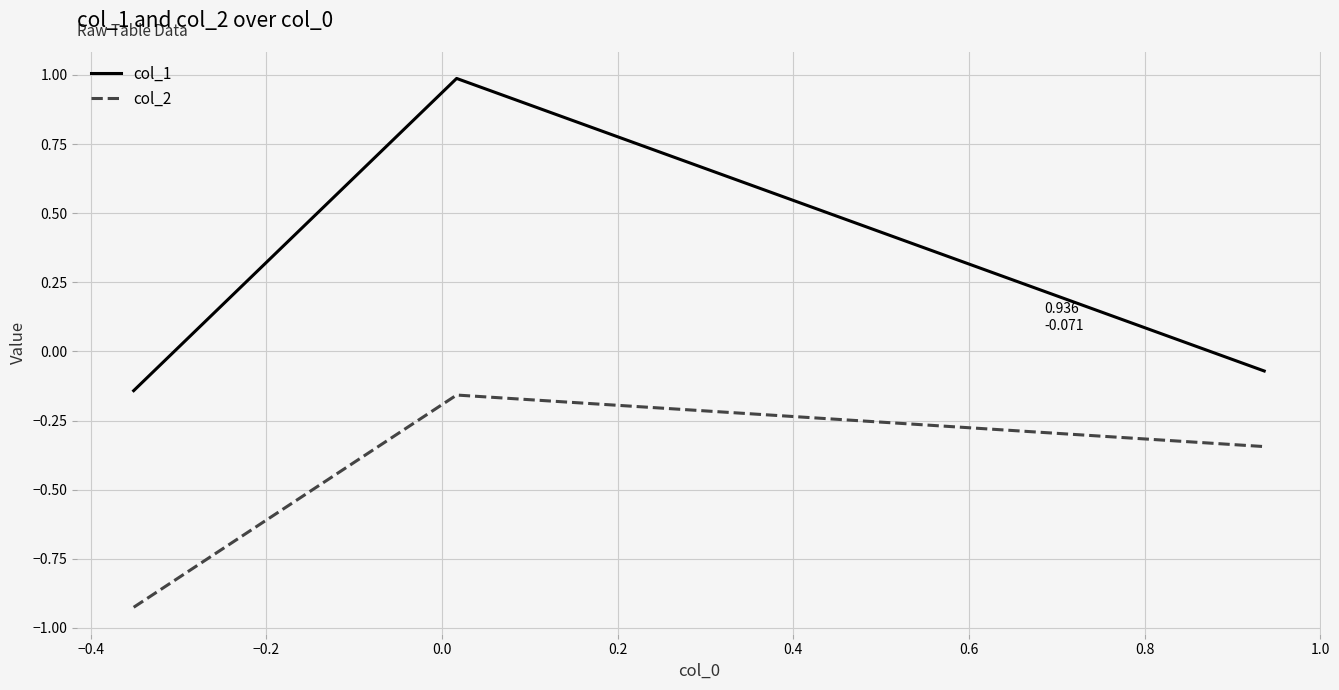

What is the sum of all col_2 values?

-1.4